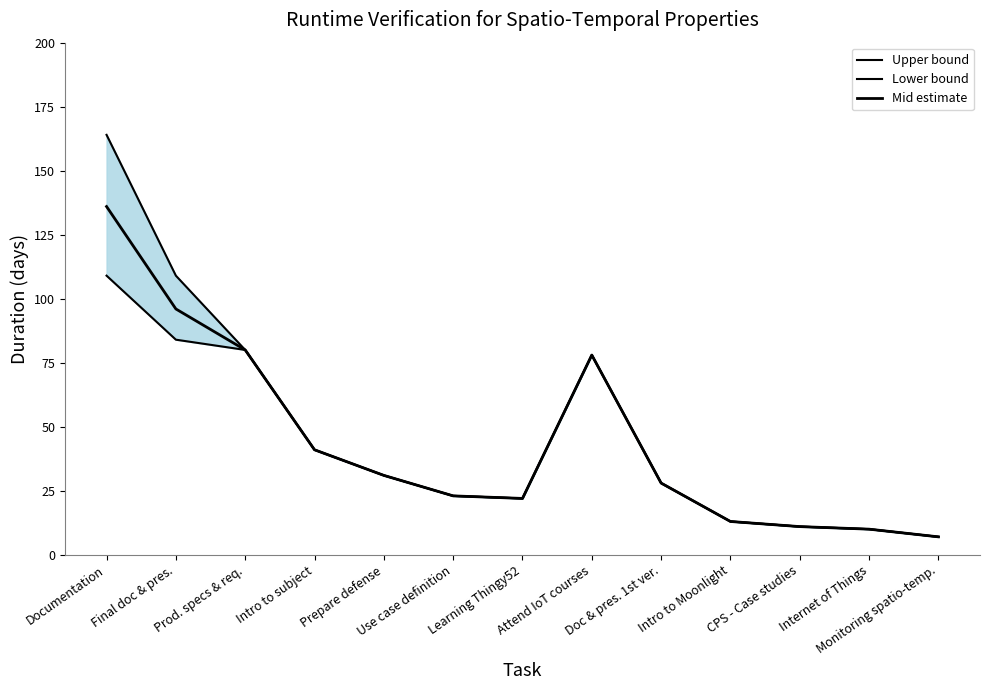

How many values in the Lower bound series are below 28?

6